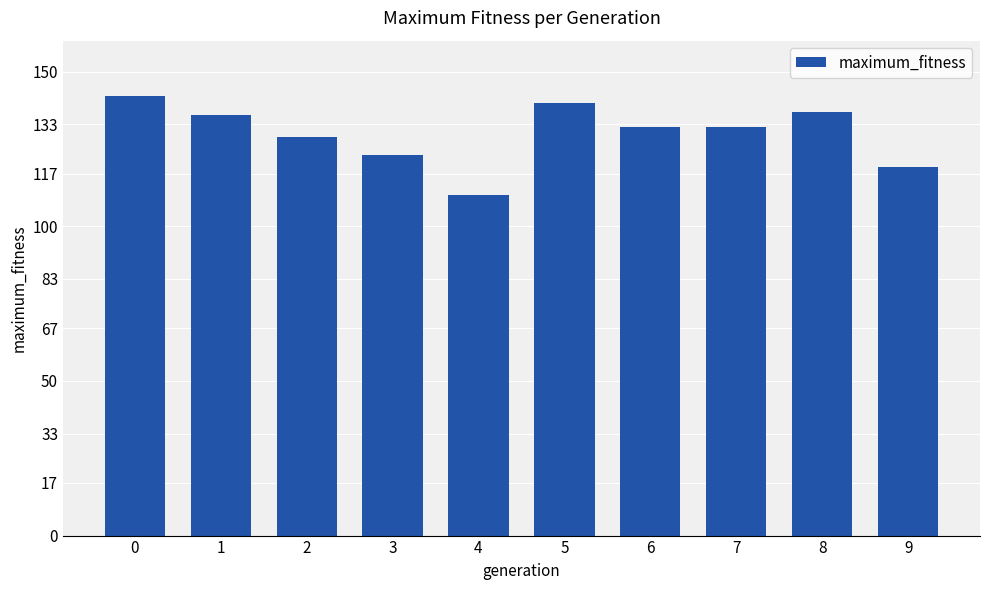

The value at 7 is 132. True or false?

True